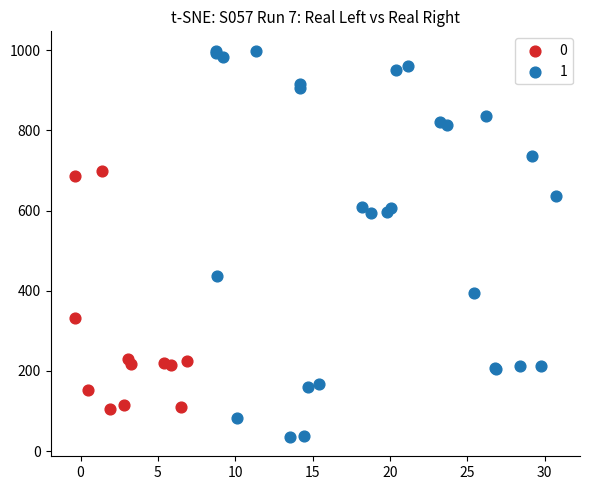

What are all the series names shown in the legend?

0, 1